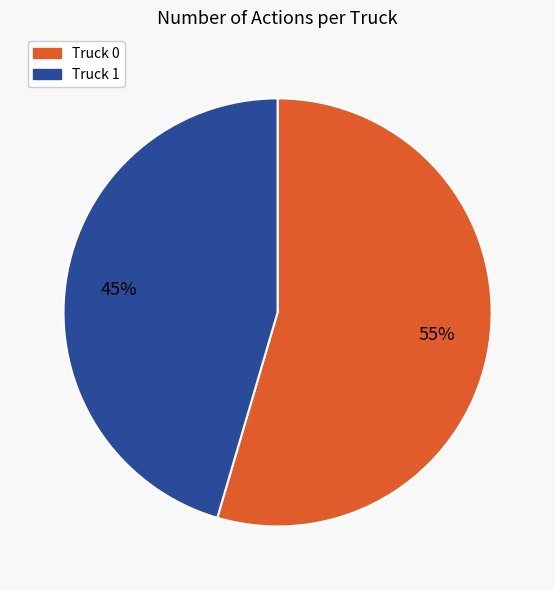

Do Truck 1 and Truck 0 together represent more than half of the pie?

Yes